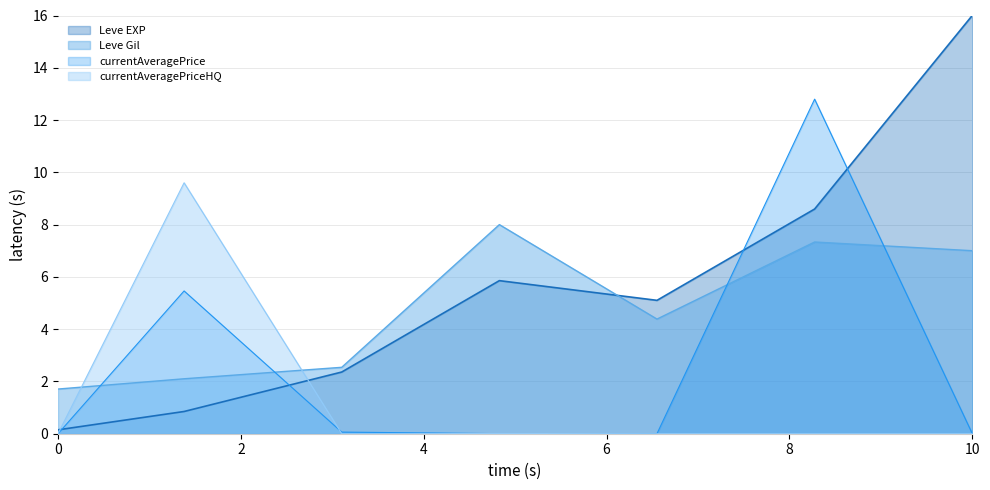

True or false: Leve EXP has more than 2 points higher than both neighbors.

False